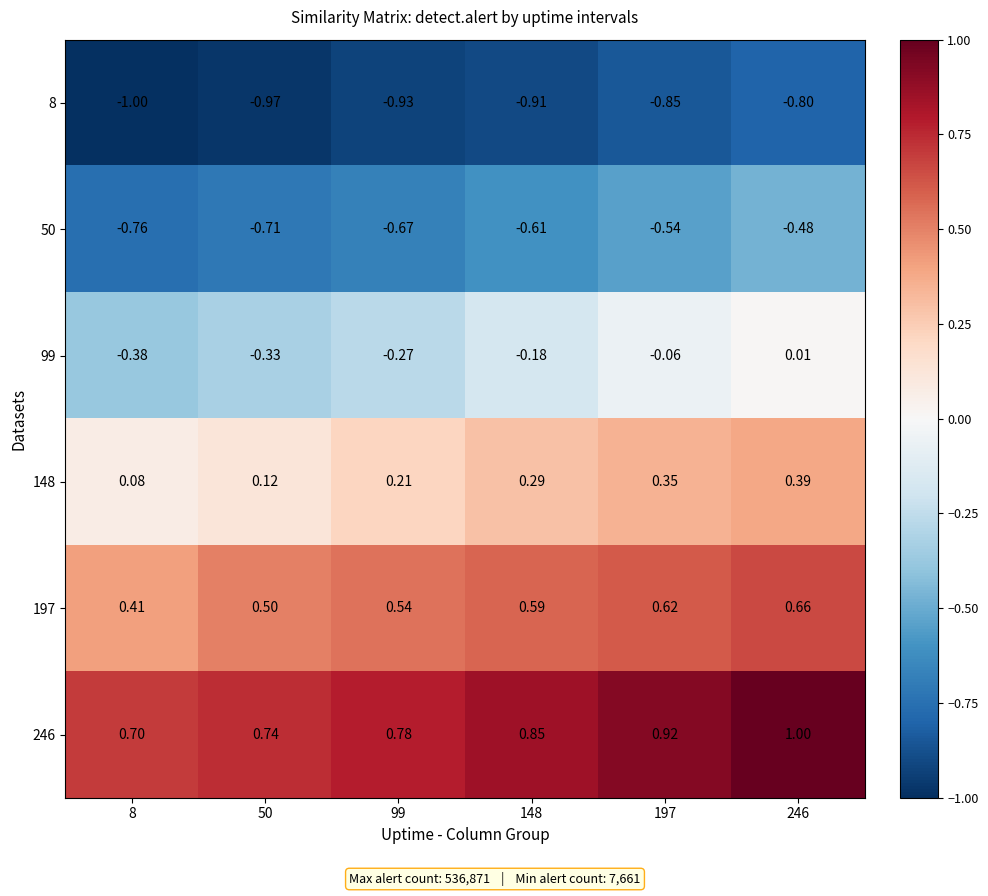

List the series in order of their overall mean, highest first.

246, 197, 148, 99, 50, 8